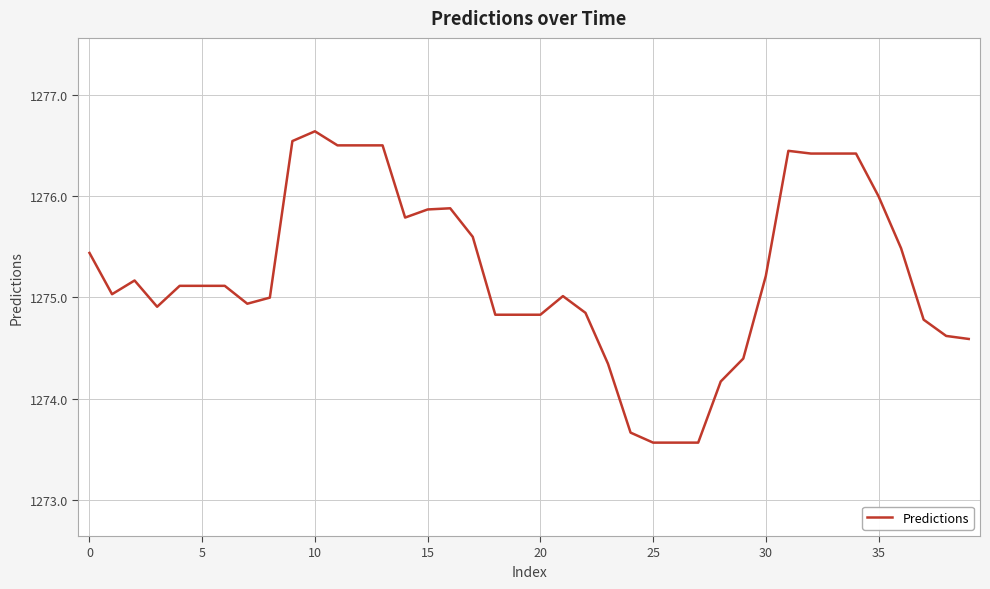

What is the difference between the maximum and minimum values?

3.1